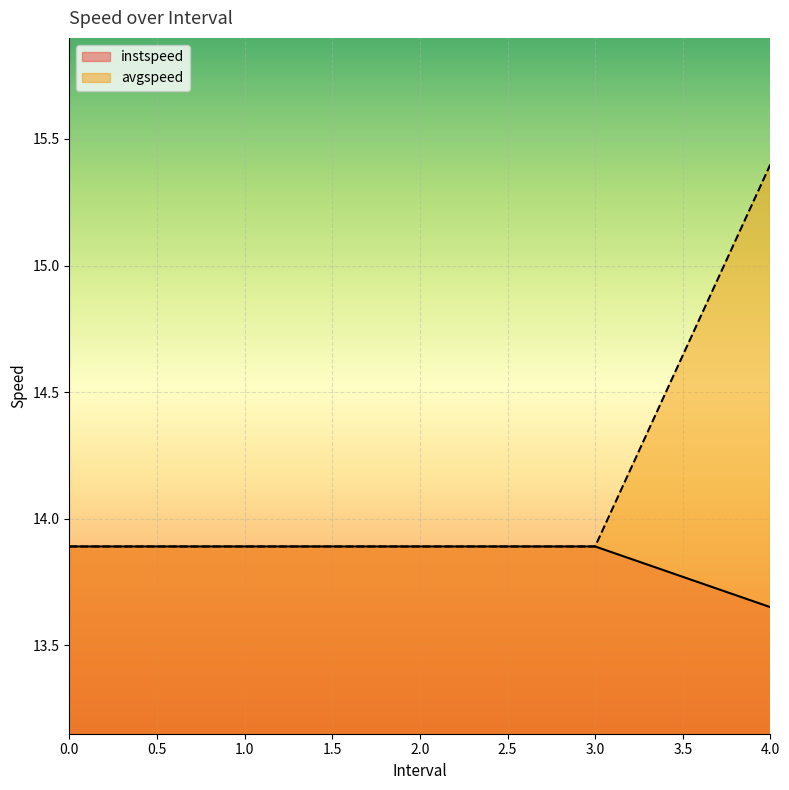

Is the value of avgspeed at 4.0 greater than the value of instspeed at 2.0?

Yes